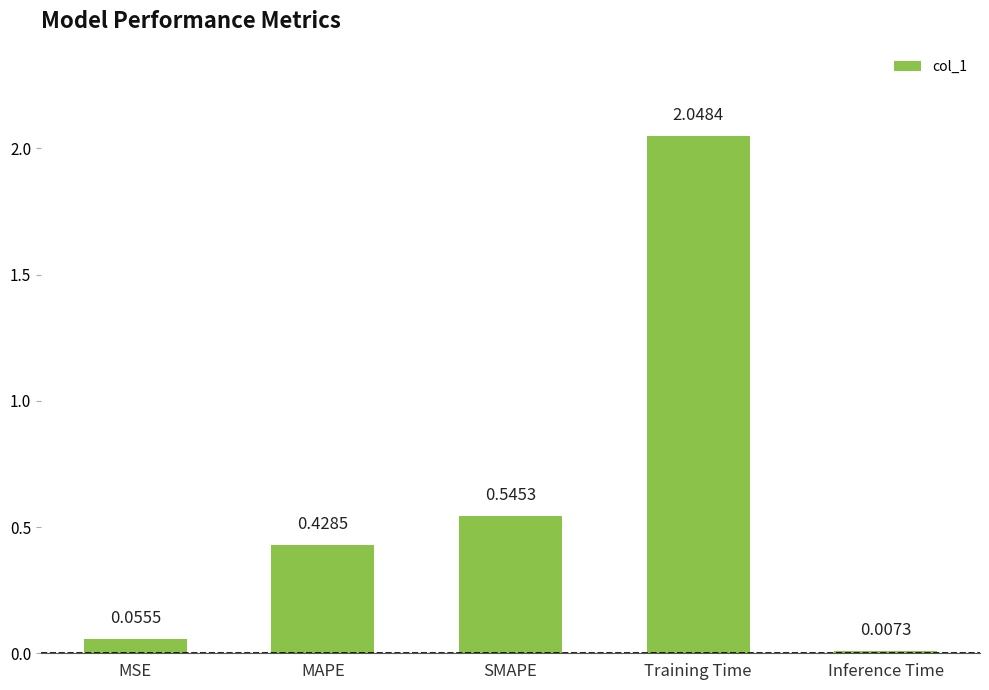

What is the sum of the values at Inference Time and Training Time?

2.1